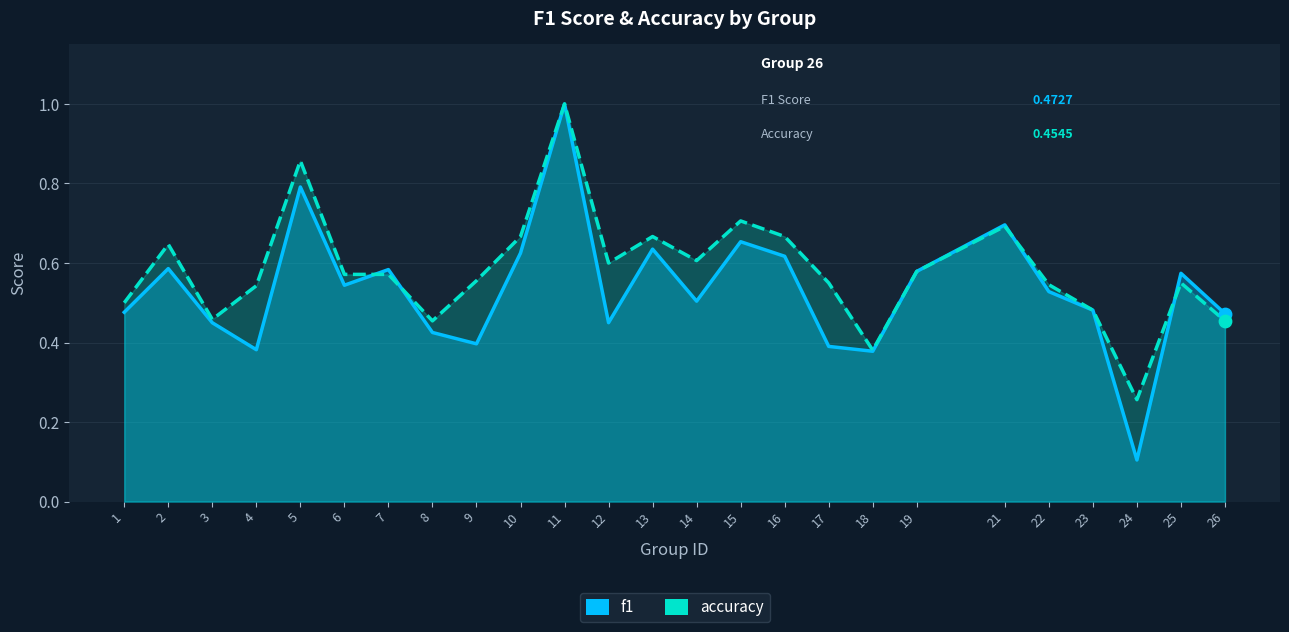

What is the total value across all series at 23?

1.0